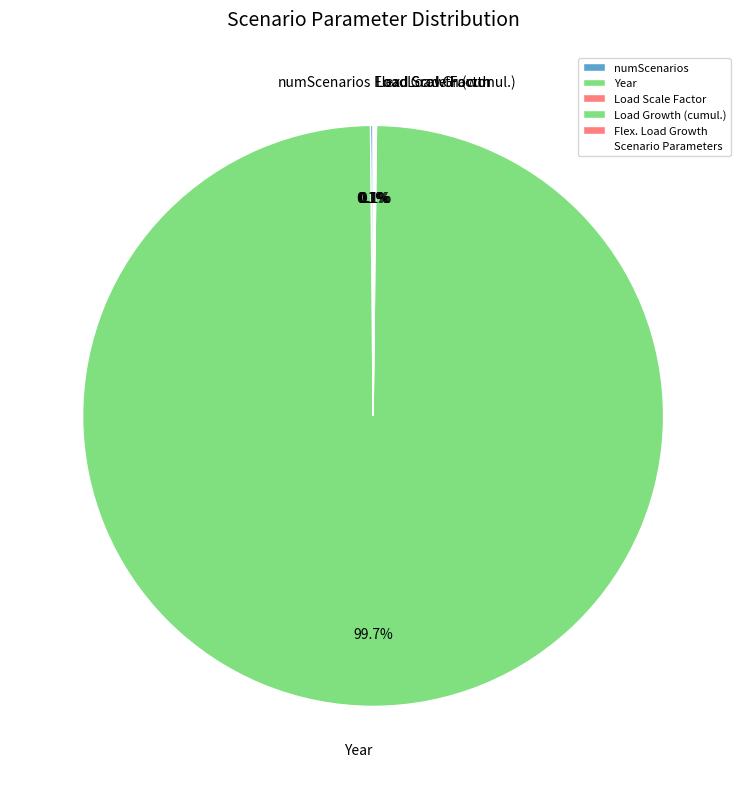

Does Year represent more than half of the total?

Yes